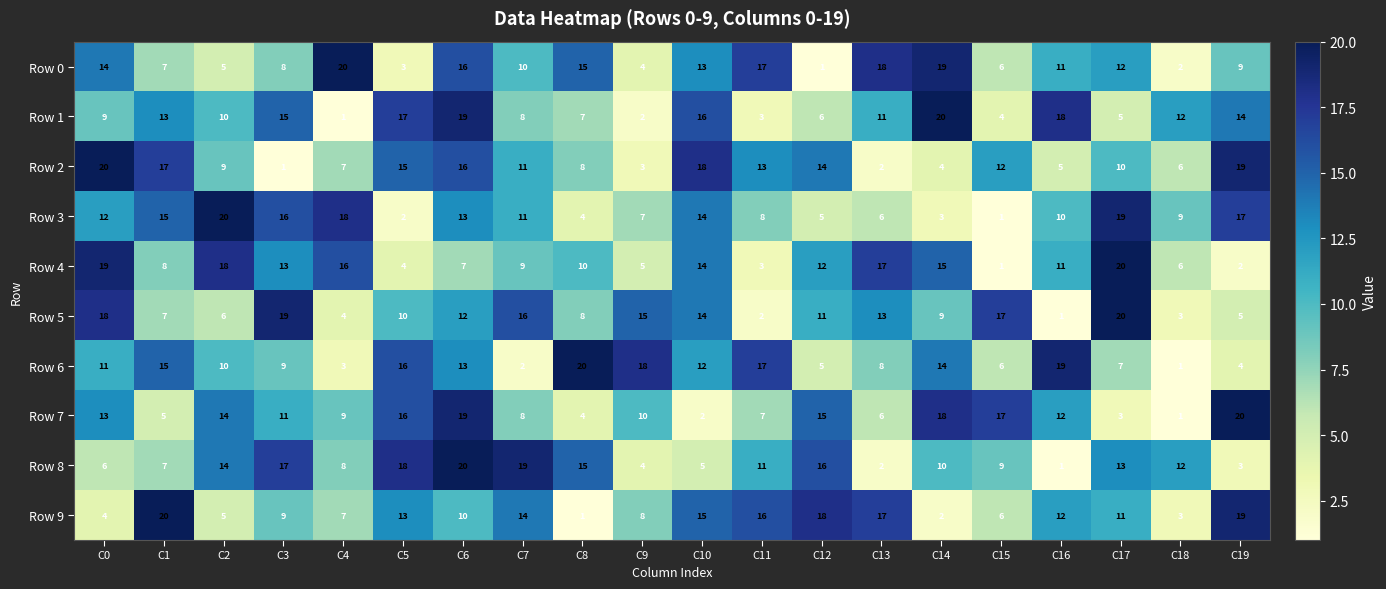

Count the number of categories in the chart.

20